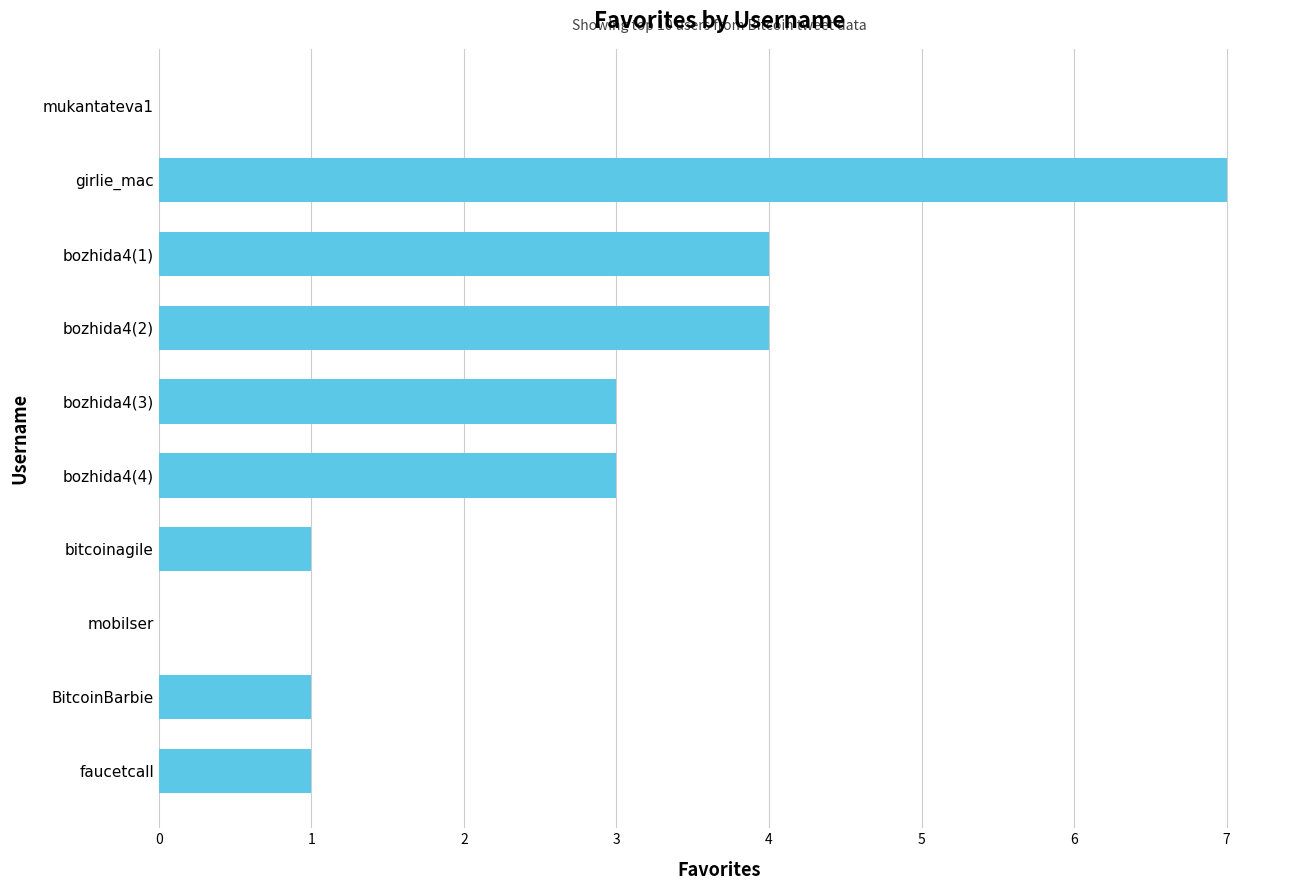

Approximately how many times larger is the value at bozhida4(4) compared to girlie_mac?

0.4